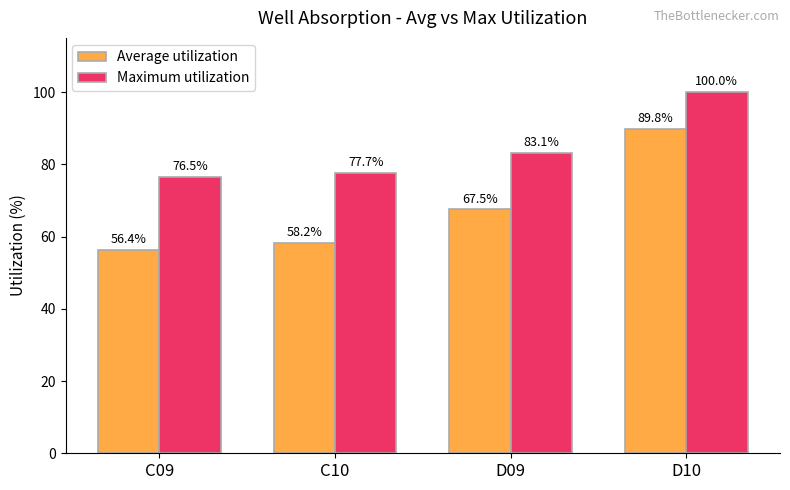

At C10, list the series in order from smallest to largest.

Average utilization, Maximum utilization